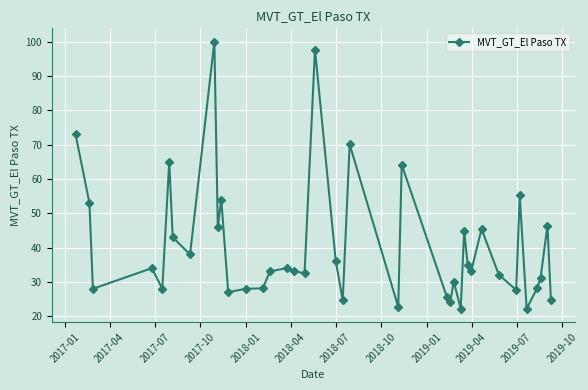

What is the smallest value displayed?

22.2